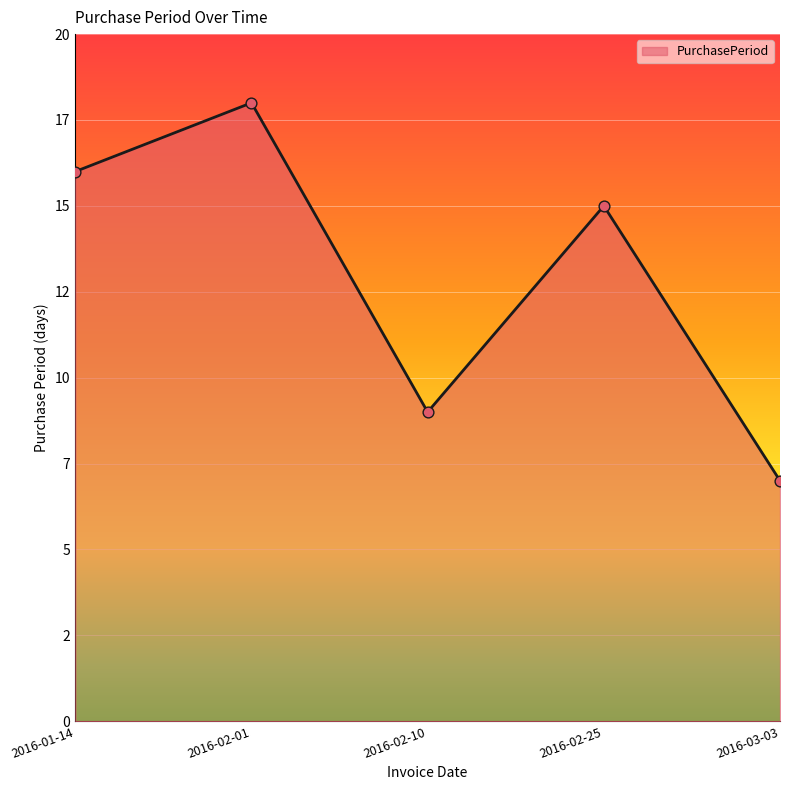

What is the change in value from 2016-02-01 to 2016-03-03?

-11